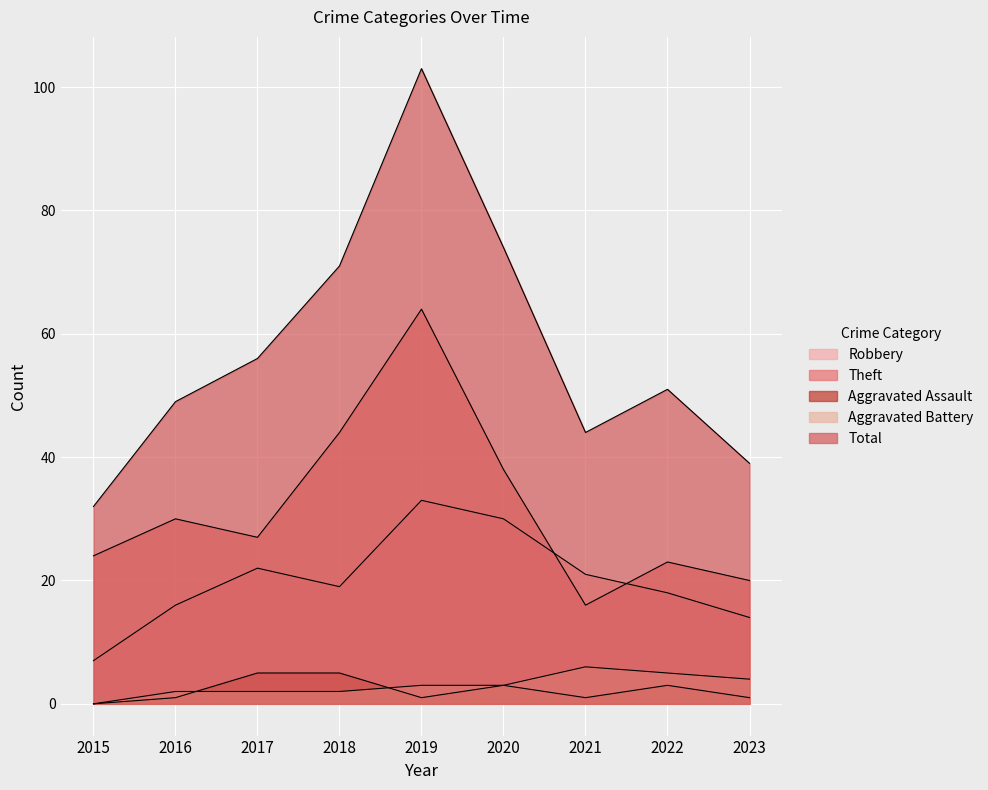

At which label does Theft reach its peak?

2019